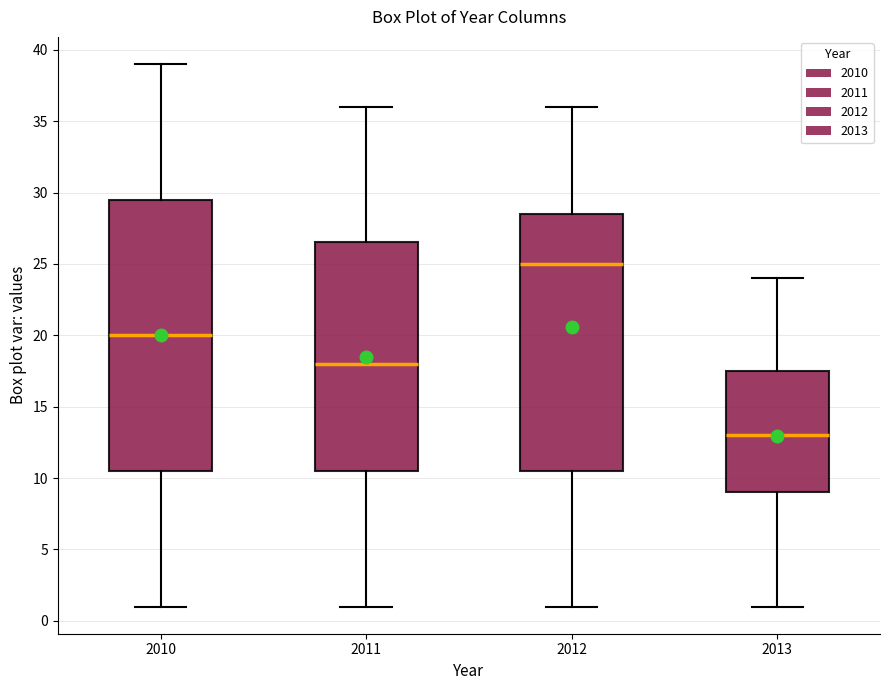

Reading left to right, transcribe this box plot: for each box, give where its median line is, the range the box spans, and where its two whiskers end, as read against the y-axis. The values are not printed on the chart, so give them approximately, as read against the axis.

2010: median 20.0, box 10.5 to 29.5, whiskers 1.0 to 39.0
2011: median 18.0, box 10.5 to 26.5, whiskers 1.0 to 36.0
2012: median 25.0, box 10.5 to 28.5, whiskers 1.0 to 36.0
2013: median 13.0, box 9.0 to 17.5, whiskers 1.0 to 24.0